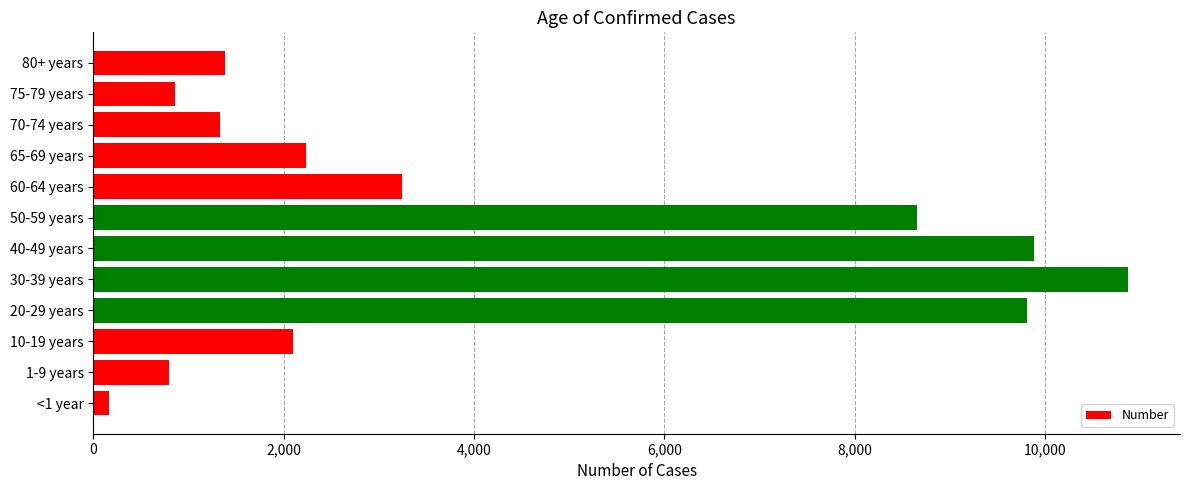

What is the difference between the maximum and minimum values?

10709